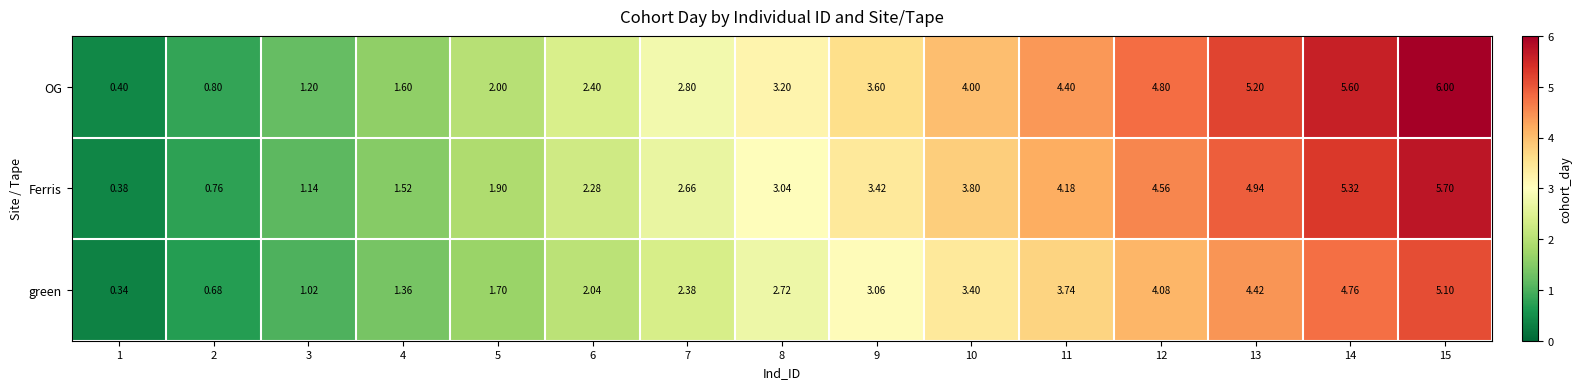

Which category has the highest value across all series?

15